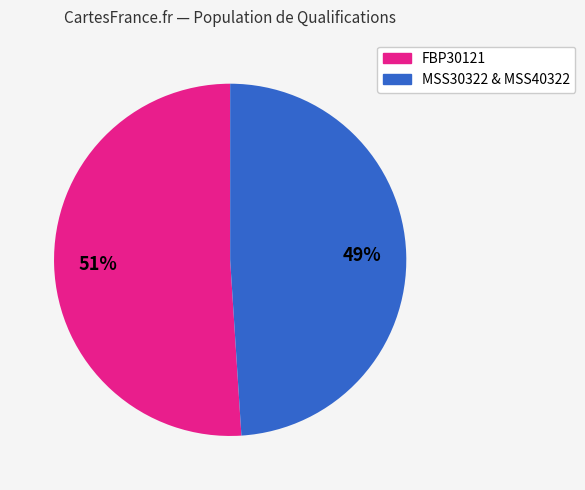

To the nearest percent, what is the difference between the largest and smallest slice percentages?

2%